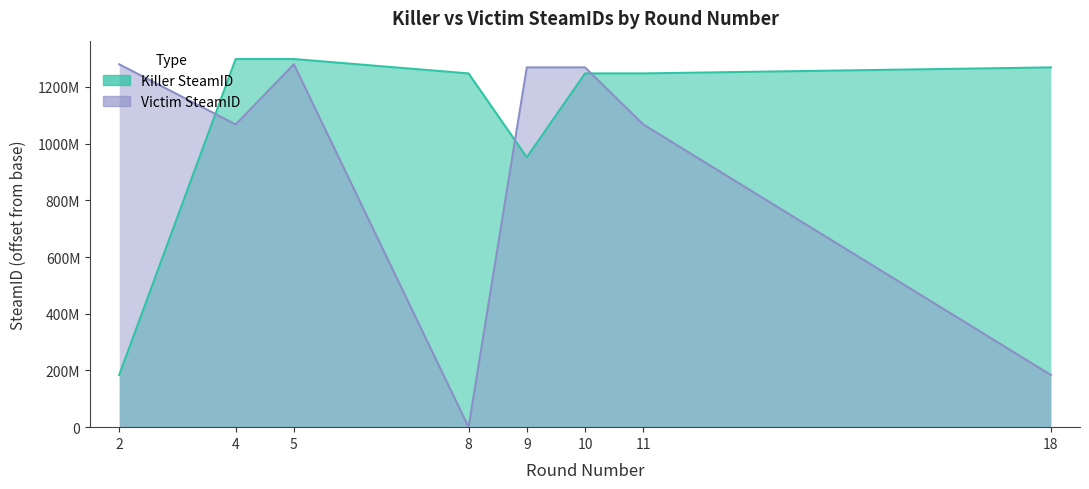

What is the difference between the maximum and minimum values in the Killer SteamID series?

1114112728